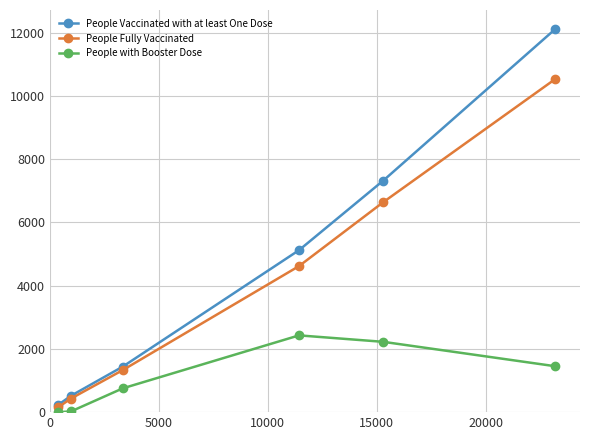

Which series has the largest range (max minus min)?

People Vaccinated with at least One Dose